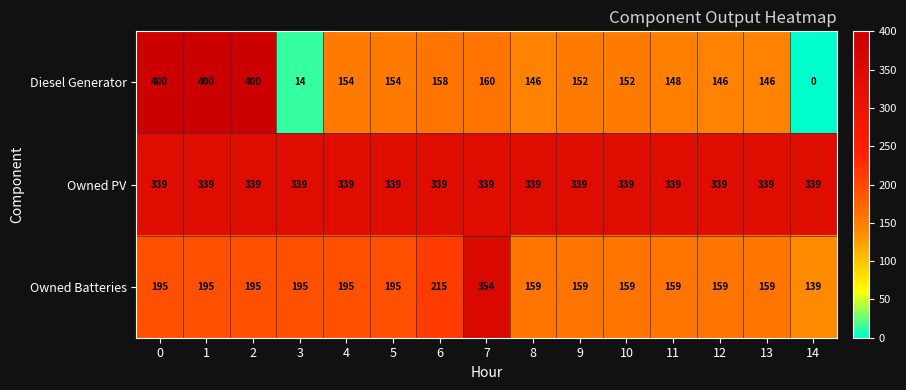

Rank the series by their maximum value, from lowest to highest.

Owned PV, Owned Batteries, Diesel Generator